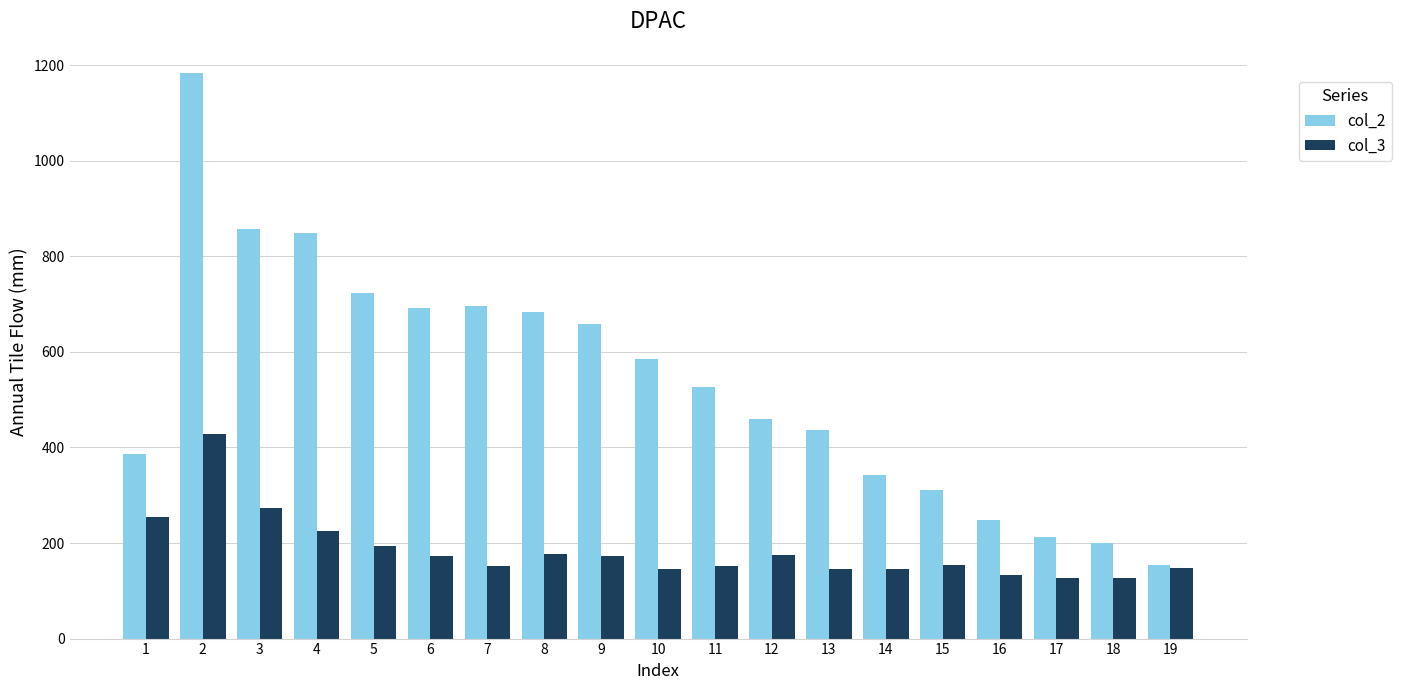

What is the difference between the maximum and minimum values in the col_2 series?

1031